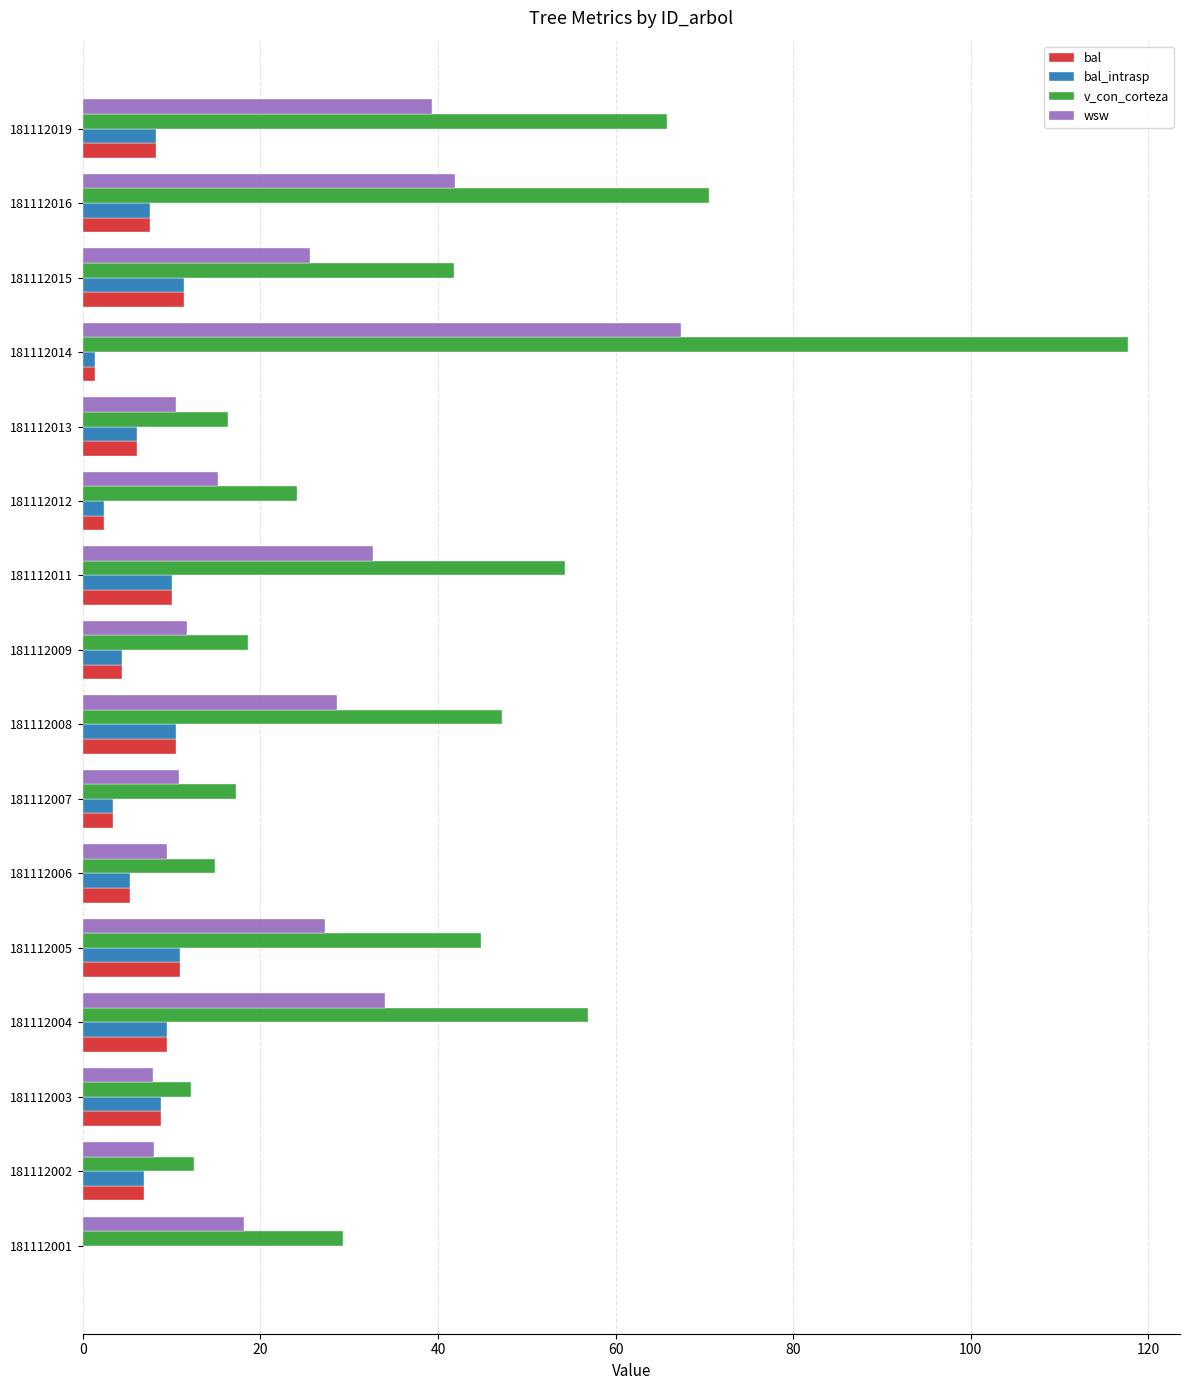

Which series has the largest total across all categories?

v_con_corteza